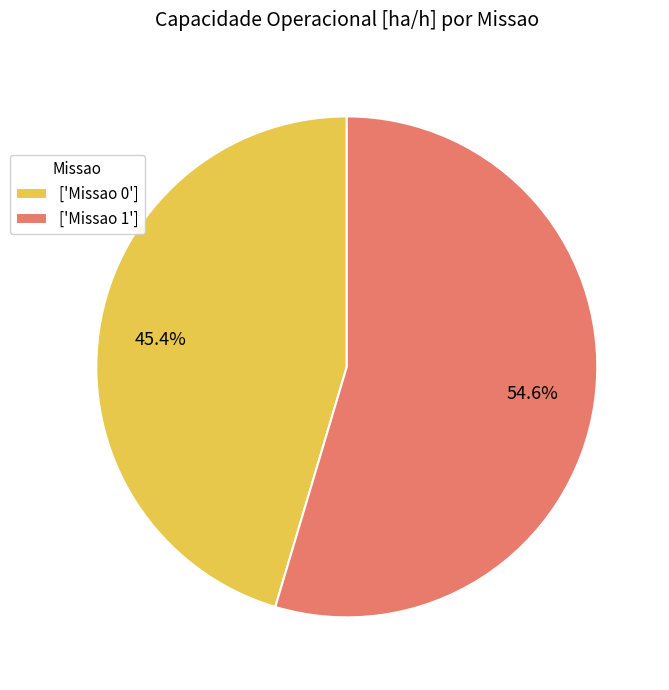

Which category has the smallest portion of the pie?

['Missao 0']